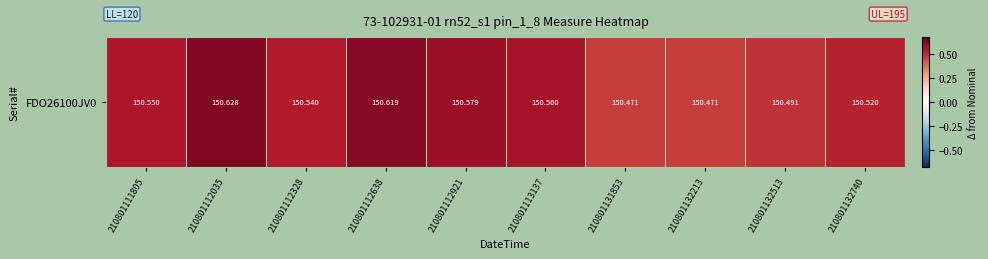

Reading left to right, transcribe all the data shown in this chart.

210801111805=0.6	210801112035=0.6	210801112328=0.5	210801112638=0.6	210801112921=0.6	210801113137=0.6	210801131853=0.5	210801132213=0.5	210801132513=0.5	210801132740=0.5